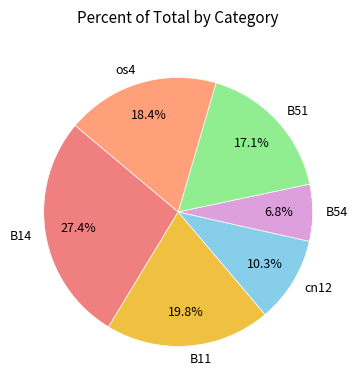

Which has a higher value, B11 or B14?

B14